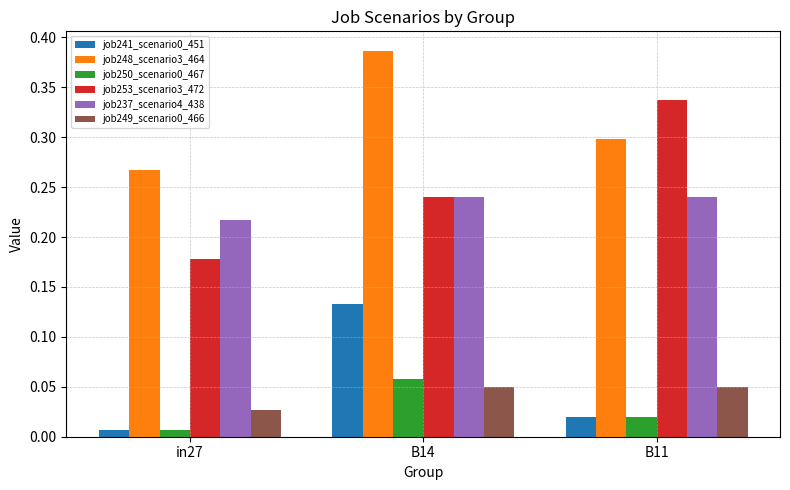

List the labels in order of job248_scenario3_464 value, largest first.

B14, B11, in27